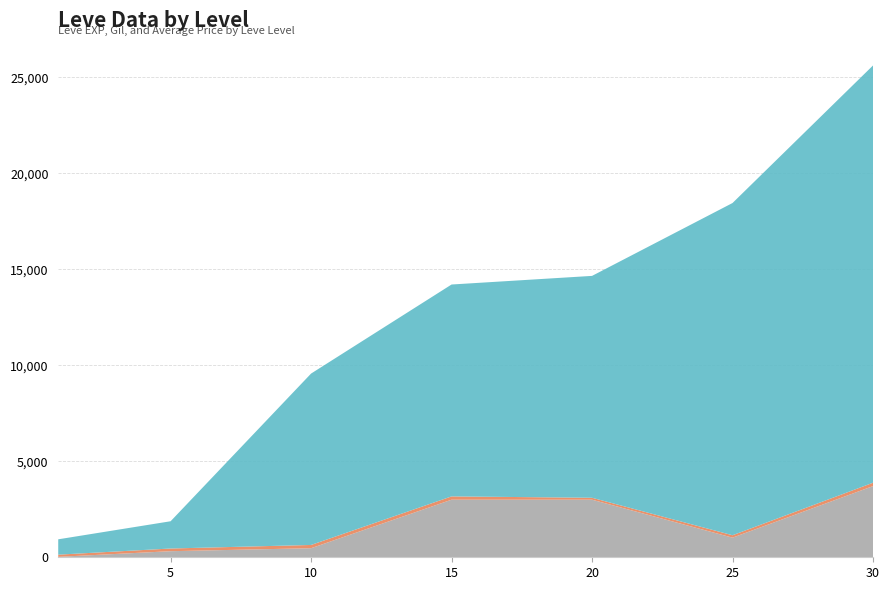

At which category is the sum across all series the highest?

30